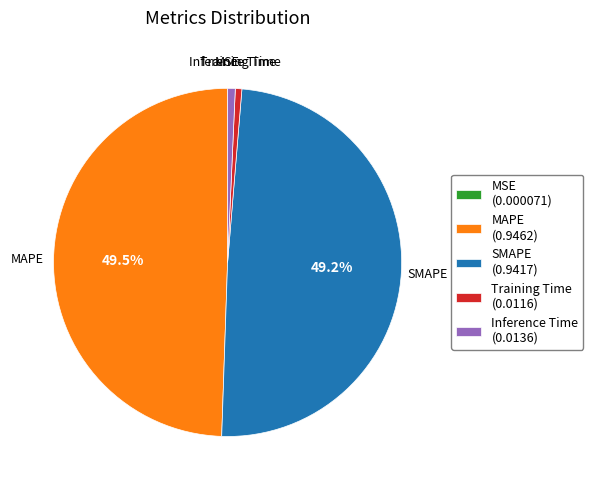

Does Inference Time (0.0136) account for over 50% of the chart?

No